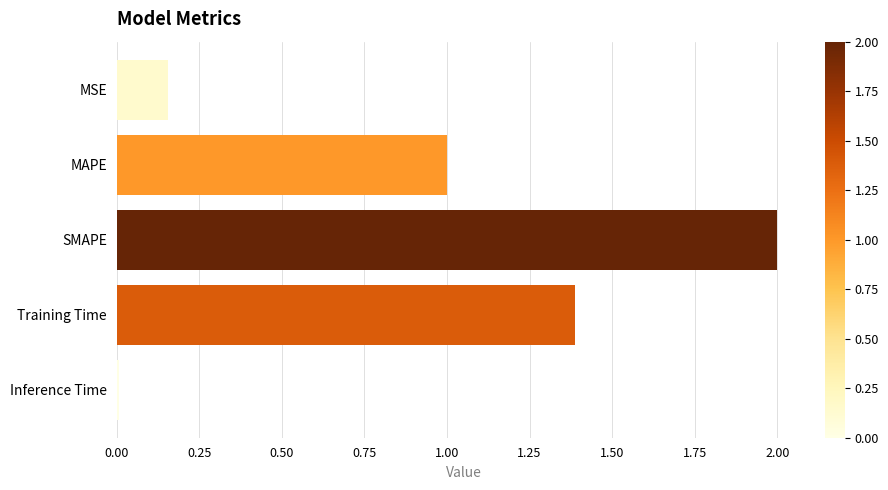

At which category does the chart reach its minimum across all series?

Inference Time